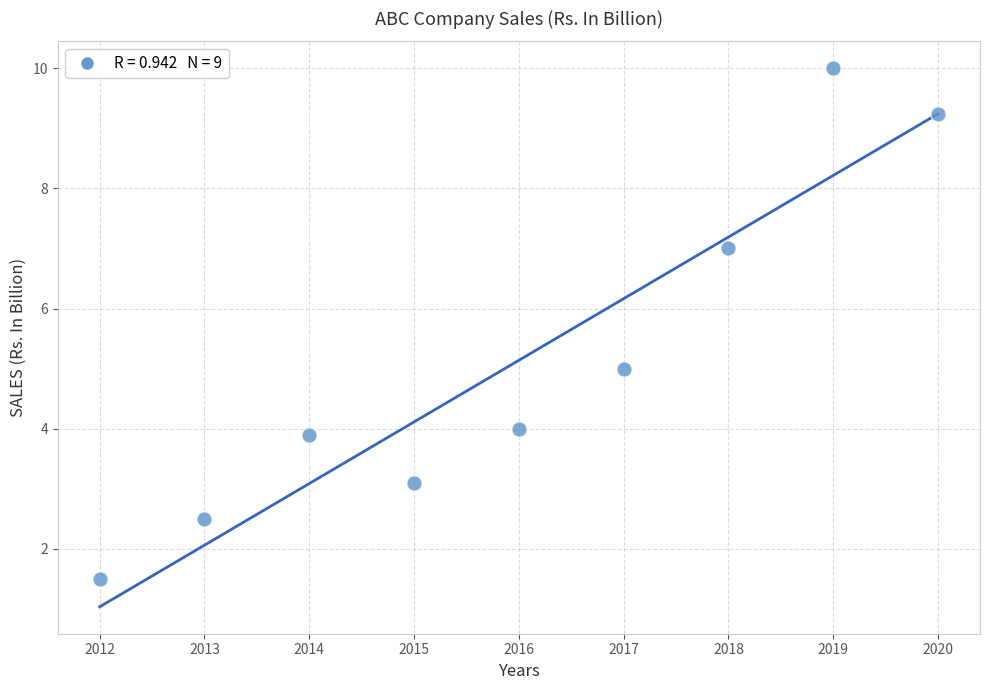

What is the range of Y values (max minus min)?

8.5